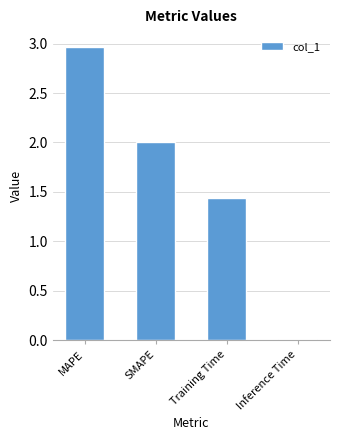

Are the bars horizontal?

No